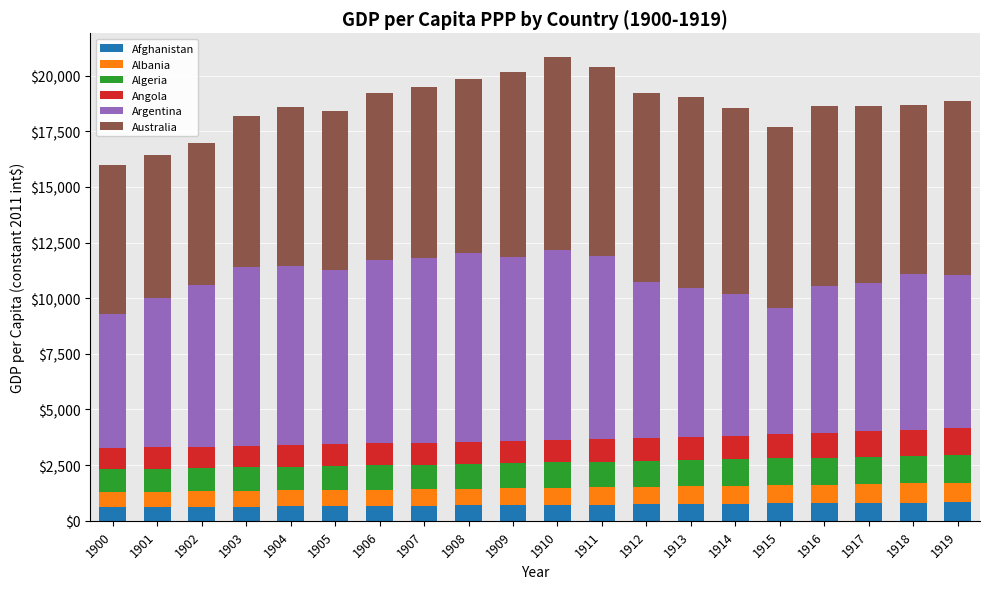

What is the sum of all Afghanistan values?

14264